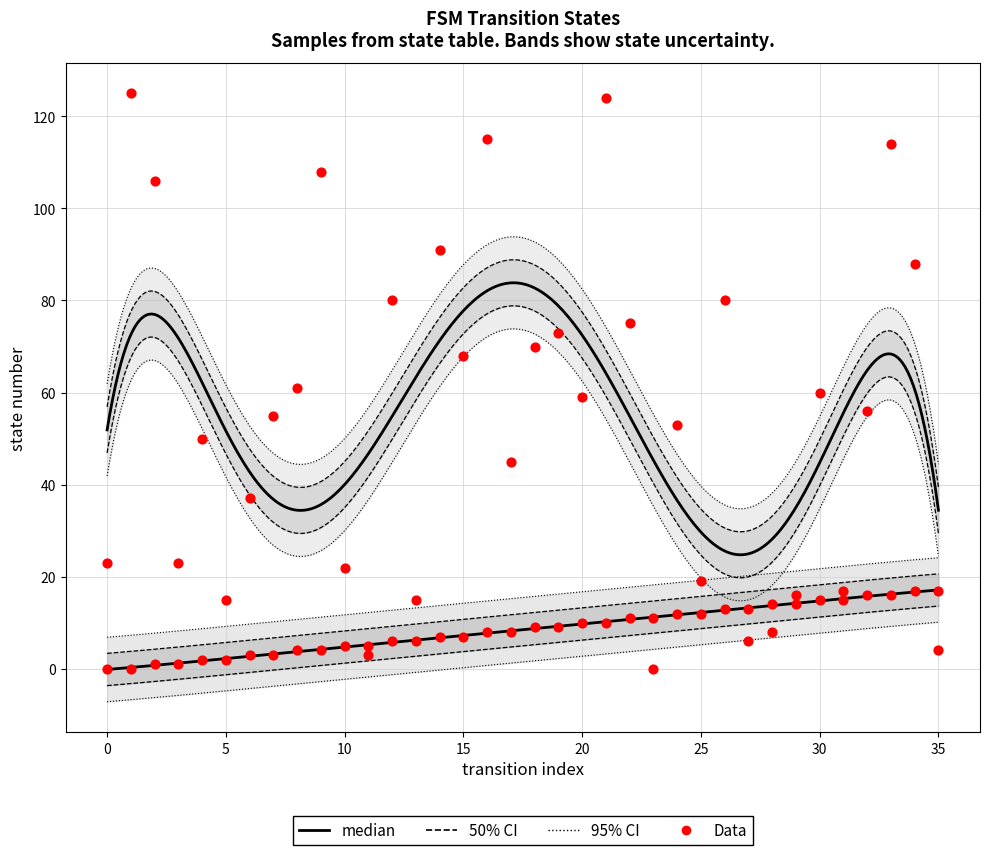

At how many categories does at least one series exceed 58?

17